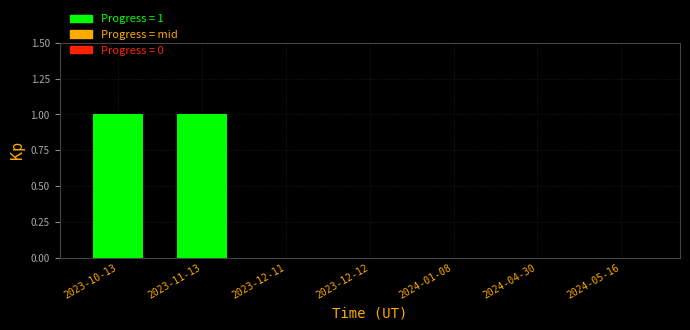

Reading right to left, extract all data points from this chart.

2024-05-16=0	2024-04-30=0	2024-01-08=0	2023-12-12=0	2023-12-11=0	2023-11-13=1	2023-10-13=1